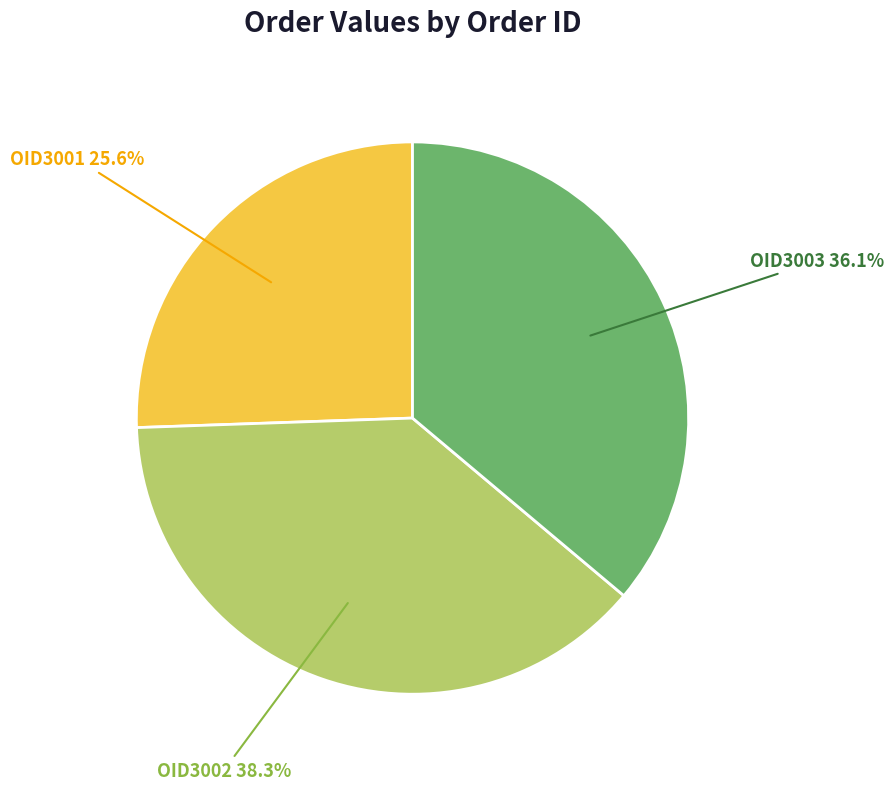

How many segments does this pie chart have?

3